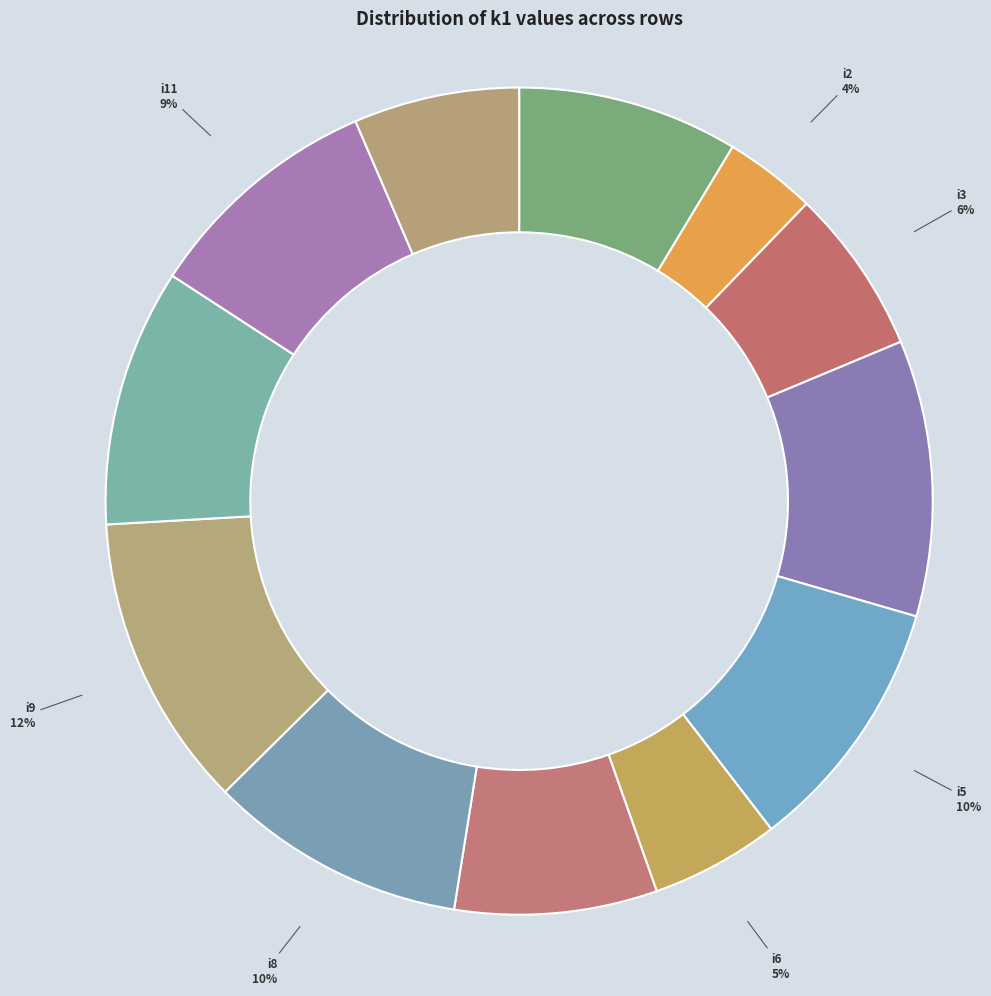

Which category has the biggest portion of the pie?

i9